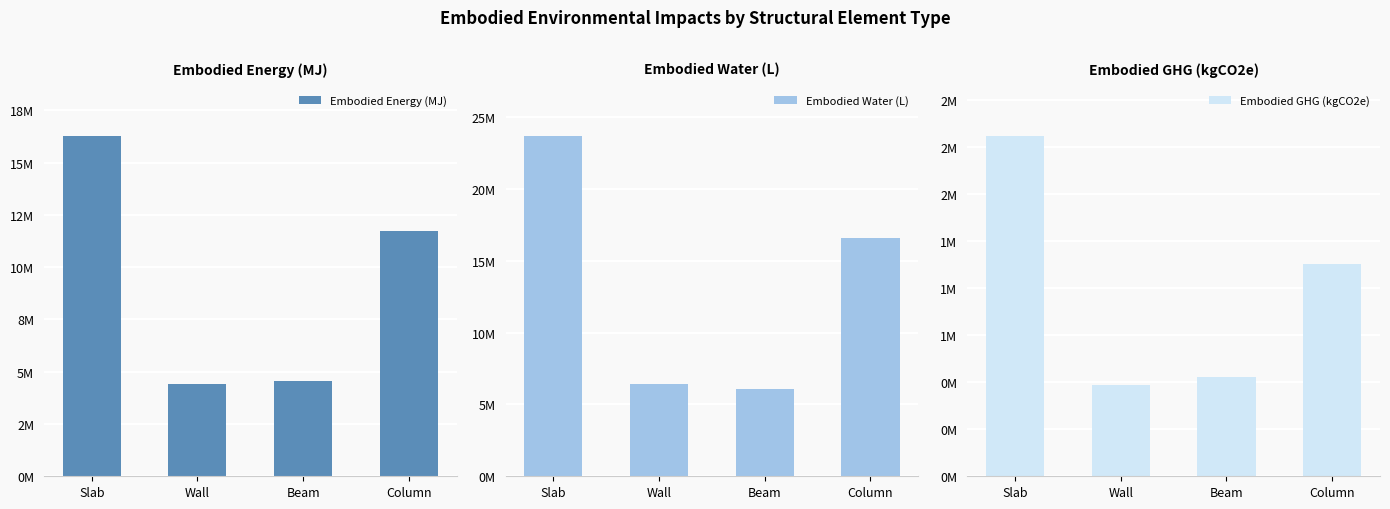

Count the number of categories in the chart.

4